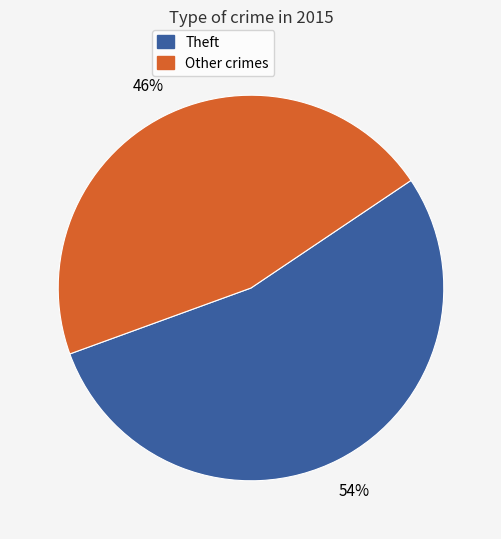

What is the smallest slice in the pie chart?

Other crimes